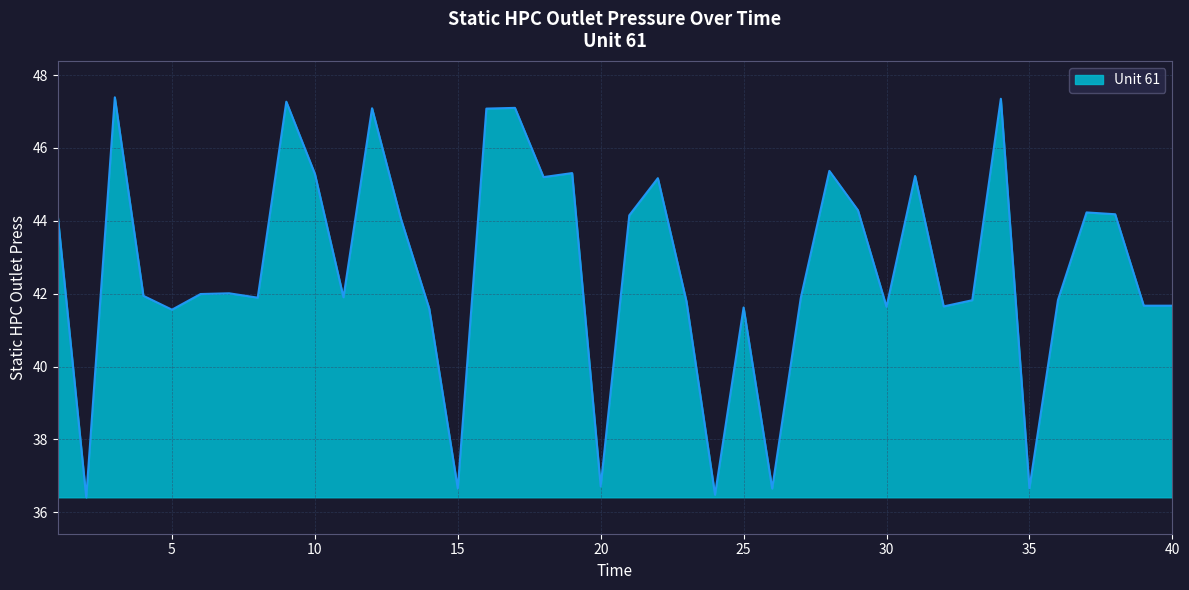

What is the average value?

42.7